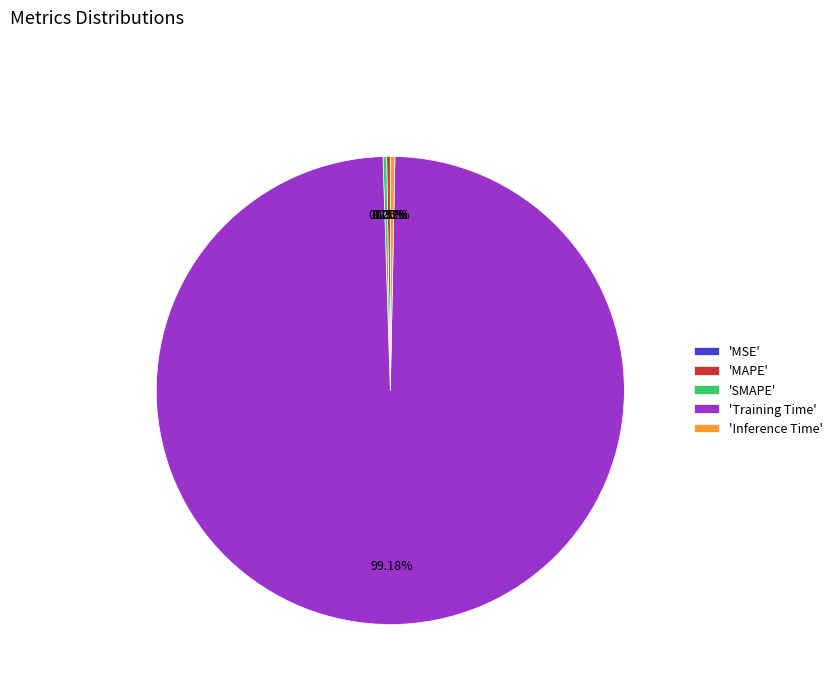

Which slice represents more than half of the pie?

'Training Time'